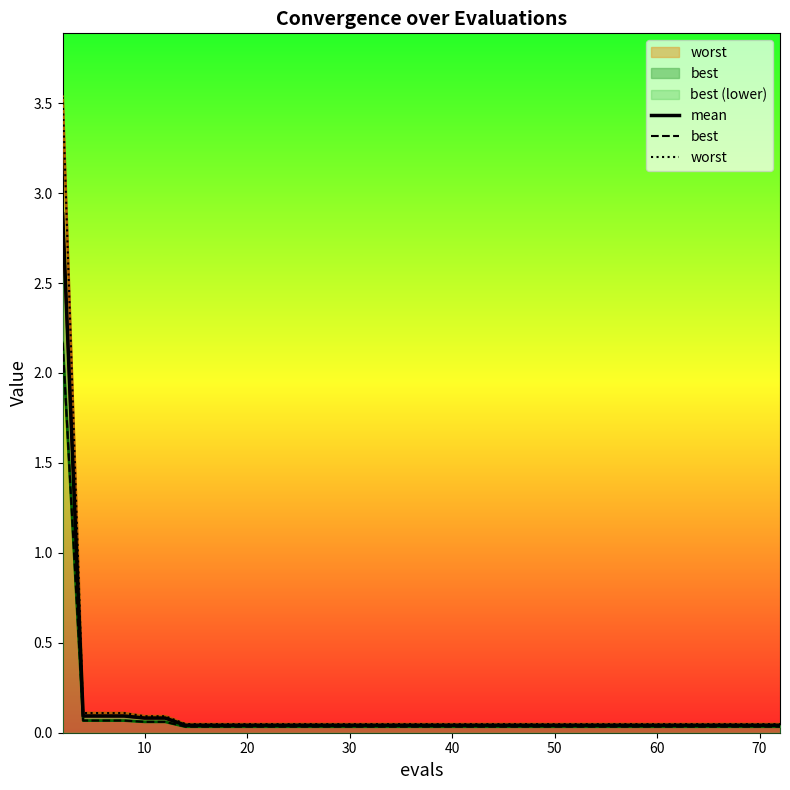

True or false: best has a value of 0.0 at 10.

False